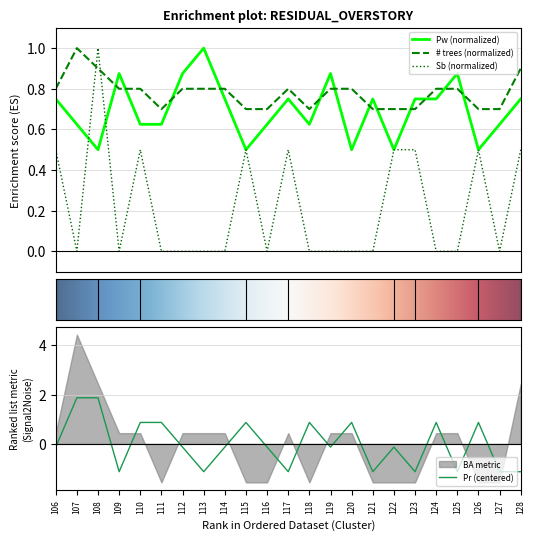

Which series has the largest total across all categories?

num_trees